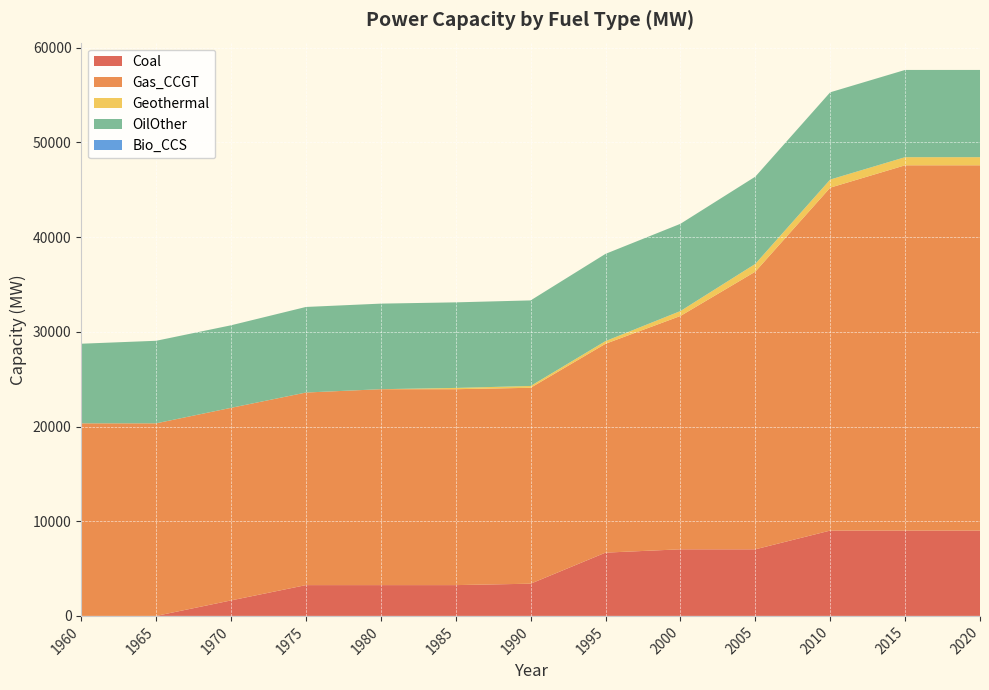

Reading left to right, extract all data points from this chart.

Coal: 1960=0.0	1965=0.0	1970=1636.0	1975=3252.0	1980=3252.0	1985=3252.0	1990=3402.0	1995=6682.0	2000=7032.0	2005=7032.0	2010=9012.0	2015=9012.0	2020=9012.0
Gas_CCGT: 1960=20335.7	1965=20335.7	1970=20335.7	1975=20335.7	1980=20687.7	1985=20687.7	1990=20687.7	1995=22055.2	2000=24638.2	2005=29319.2	2010=36209.7	2015=38570.7	2020=38570.7
Geothermal: 1960=0.0	1965=0.0	1970=0.0	1975=0.0	1980=0.0	1985=134.0	1990=190.0	1995=281.0	2000=520.0	2005=820.0	2010=857.0	2015=857.0	2020=857.0
OilOther: 1960=8406.3	1965=8716.3	1970=8716.3	1975=9036.3	1980=9036.3	1985=9036.3	1990=9036.3	1995=9213.3	2000=9213.3	2005=9213.3	2010=9213.3	2015=9213.3	2020=9213.3
Bio_CCS: 1960=0.0	1965=0.0	1970=0.0	1975=0.0	1980=0.0	1985=0.0	1990=0.0	1995=0.0	2000=0.0	2005=0.0	2010=0.0	2015=0.0	2020=0.0